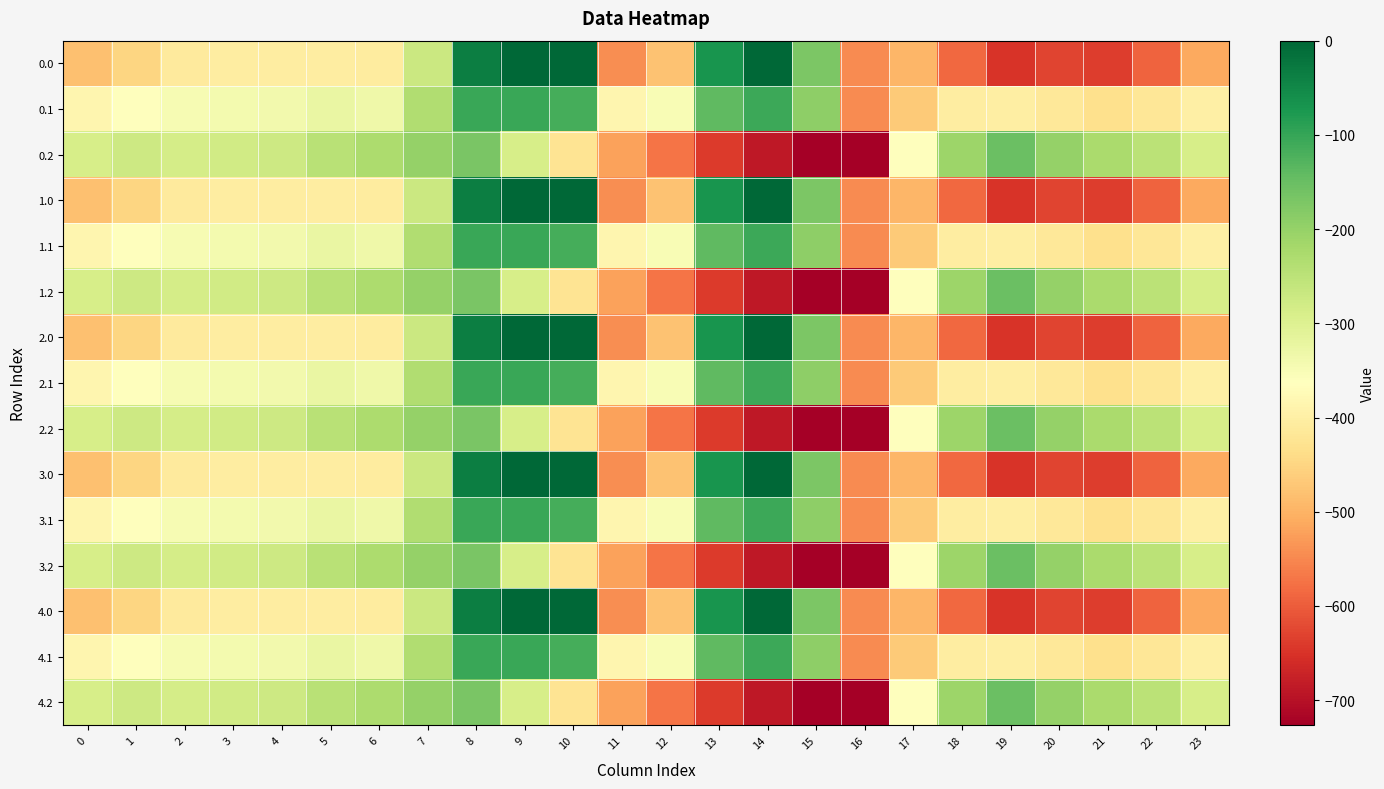

Rank the series by their maximum value, from lowest to highest.

0.2, 1.2, 2.2, 3.2, 4.2, 0.1, 1.1, 2.1, 3.1, 4.1, 0.0, 1.0, 2.0, 3.0, 4.0